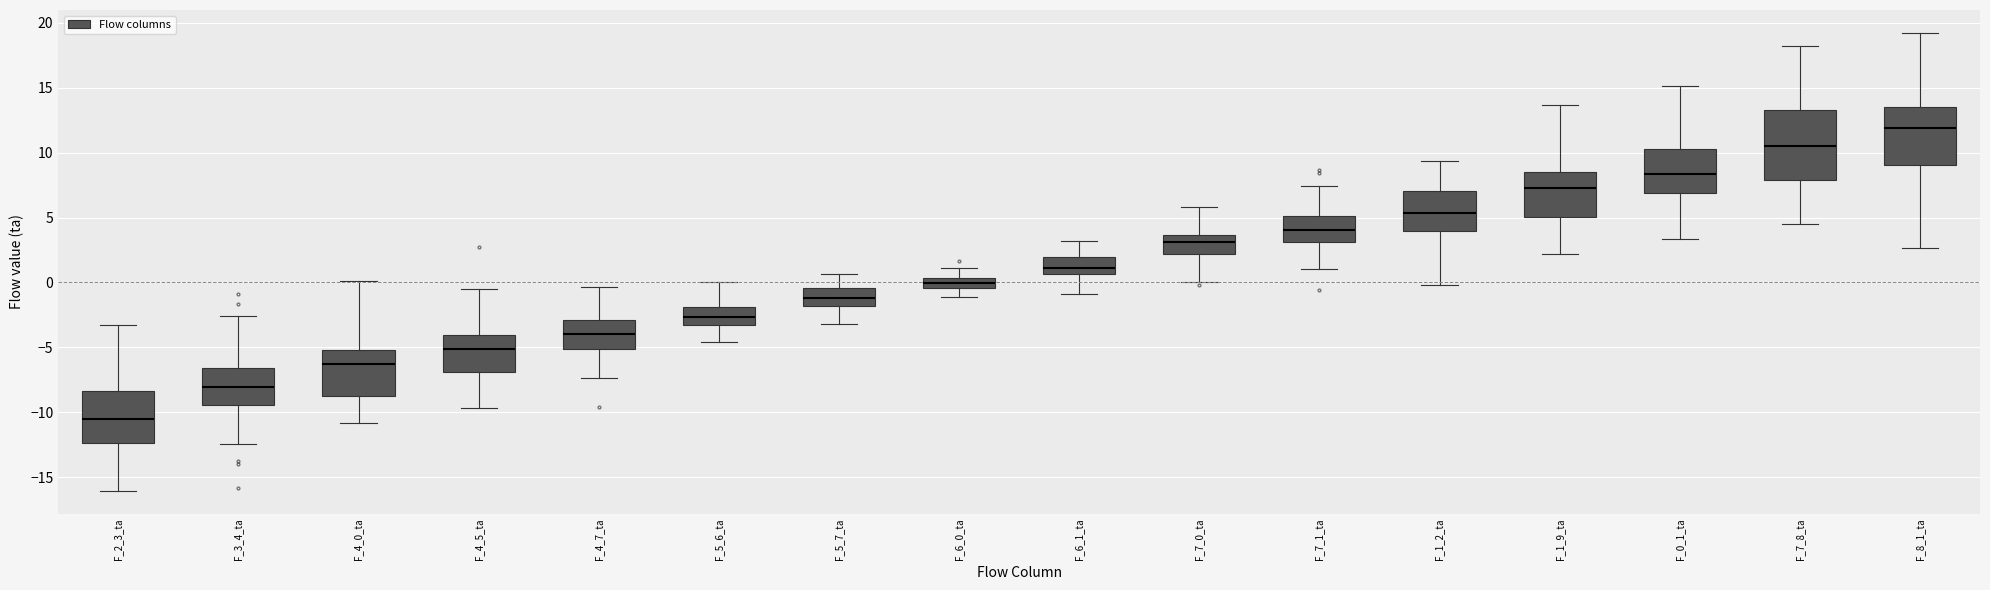

Which box has the lowest median line?

F_2_3_ta